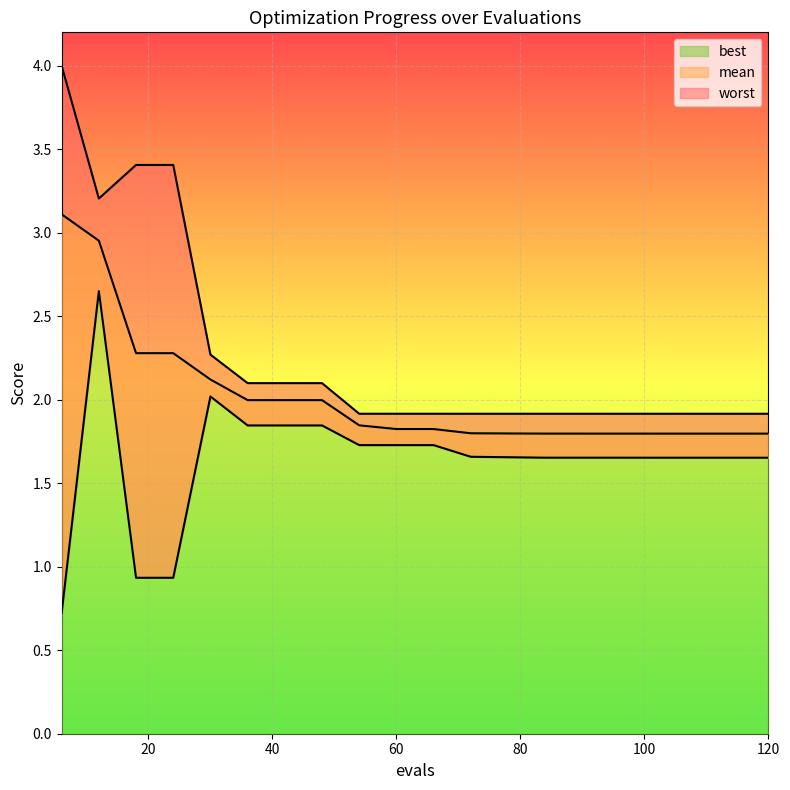

What is the difference between the maximum and minimum values in the worst series?

2.1